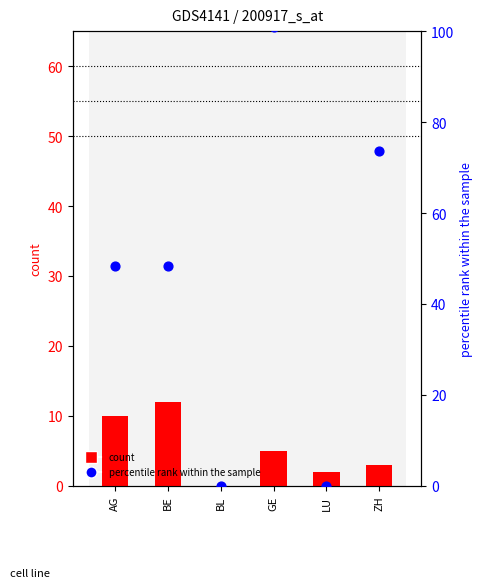

What is the total value across all series at AG?

58.3